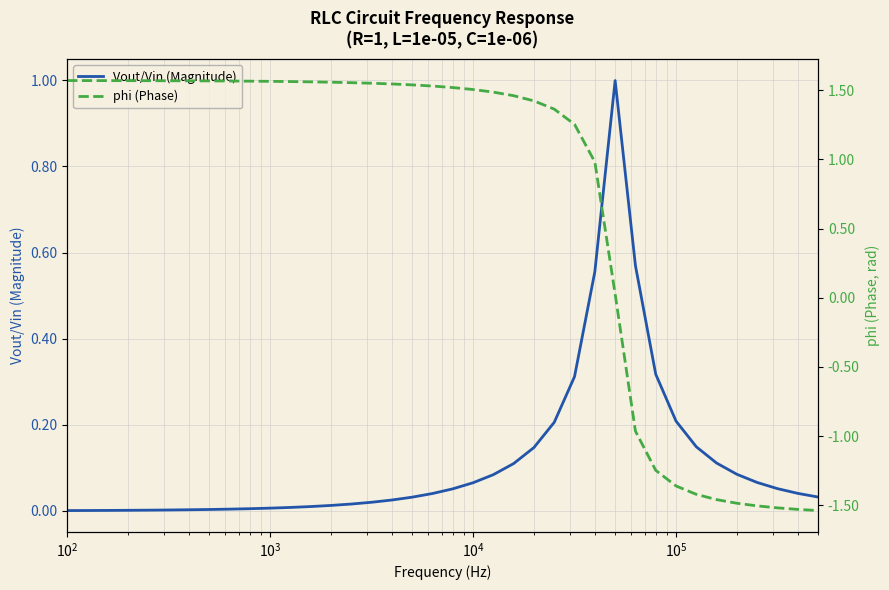

Is it true that phi (Phase) equals -0.9 at 32?

False